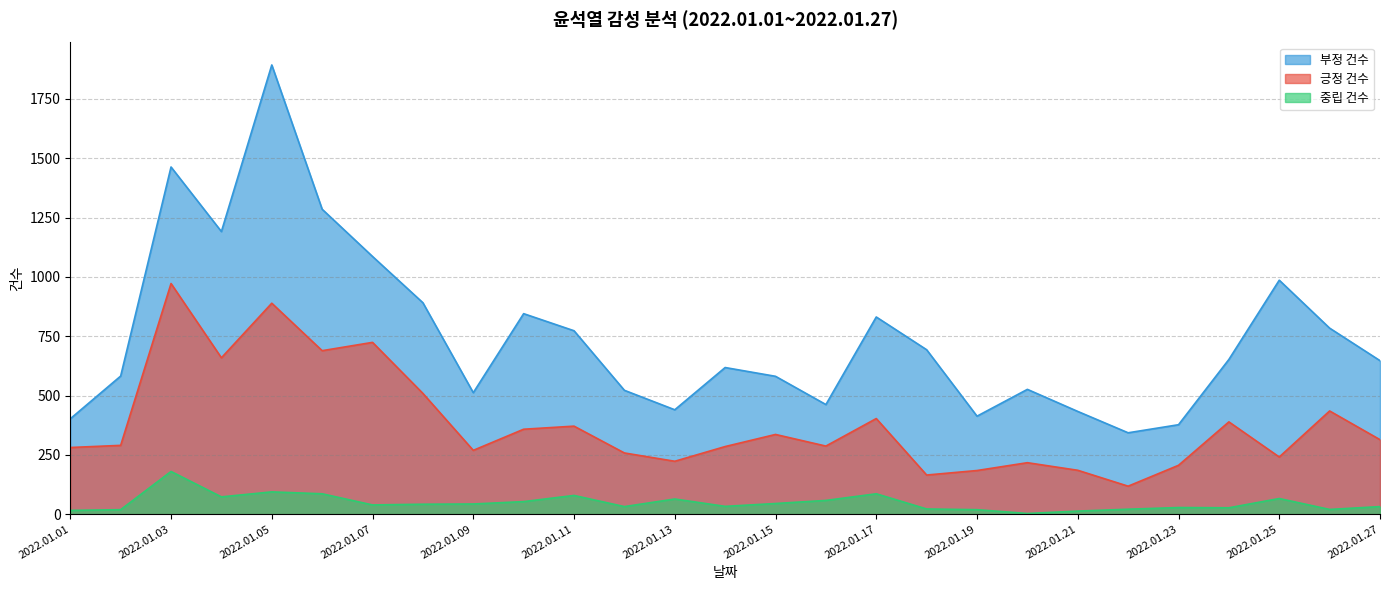

Does the chart have visible grid lines?

Yes